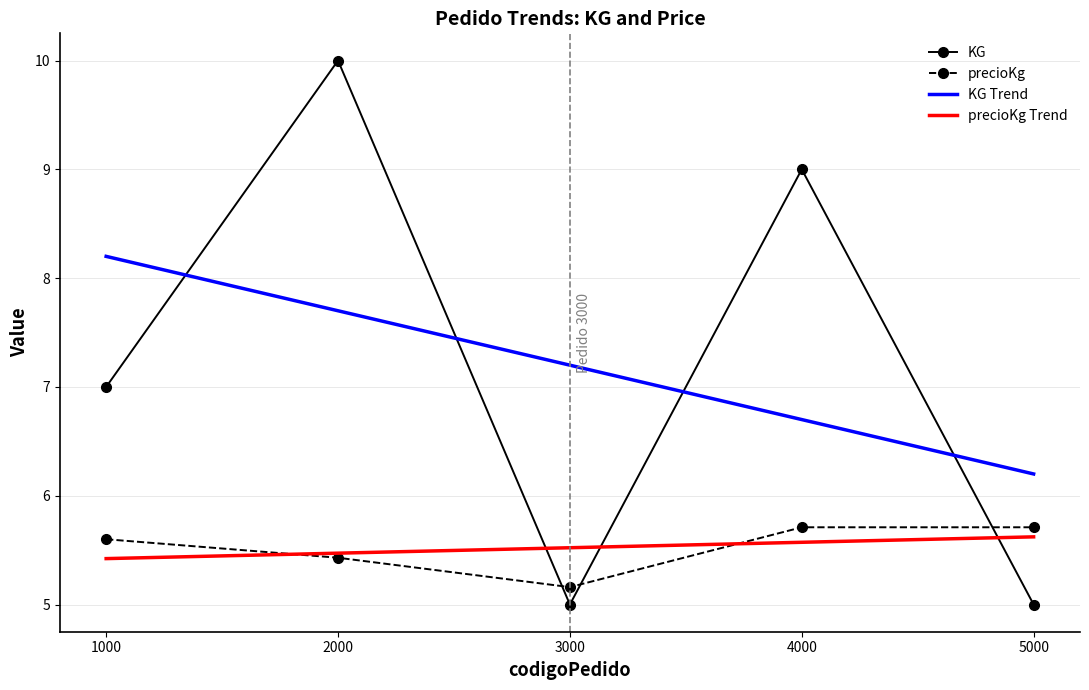

What is the total value across all series at 3000?

22.9